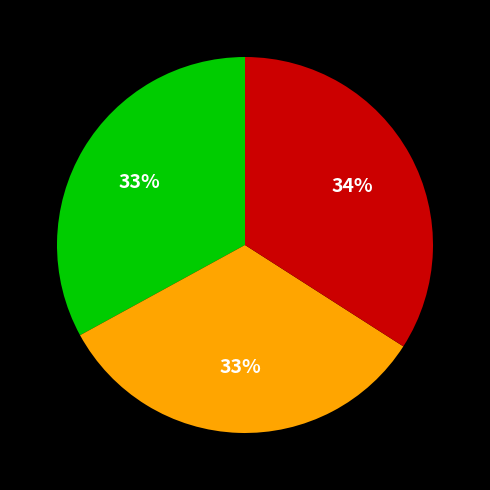

To the nearest percent, what is the average slice percentage?

33%